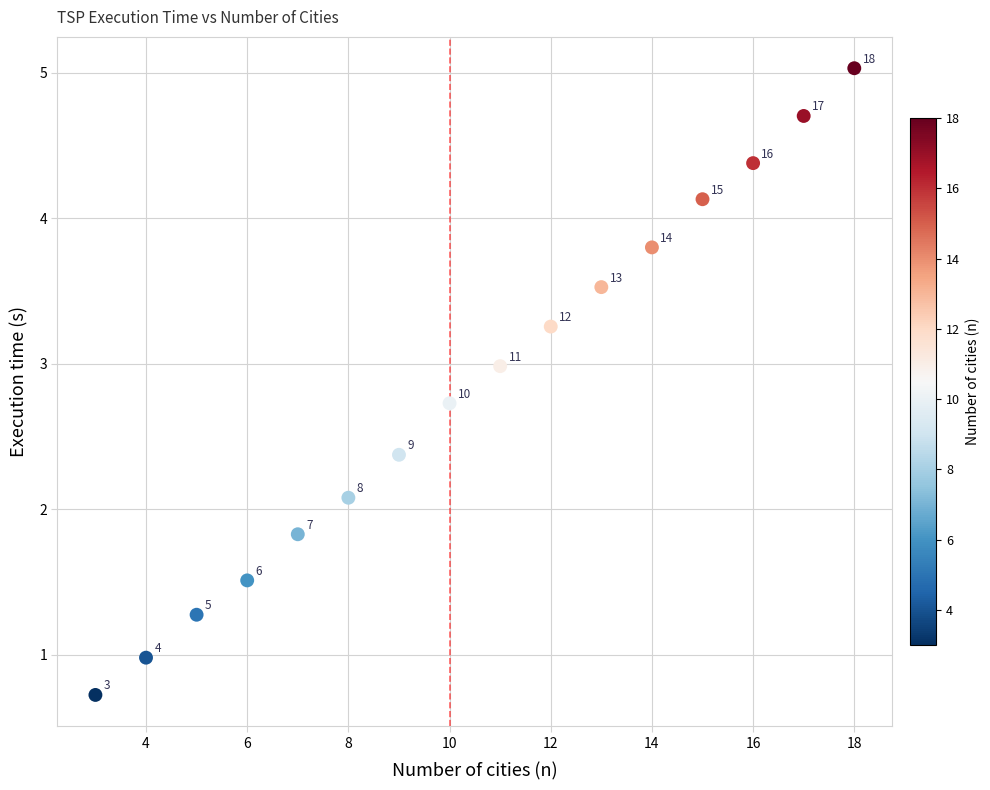

What Y value in the scatter plot is closest to 2?

2.1